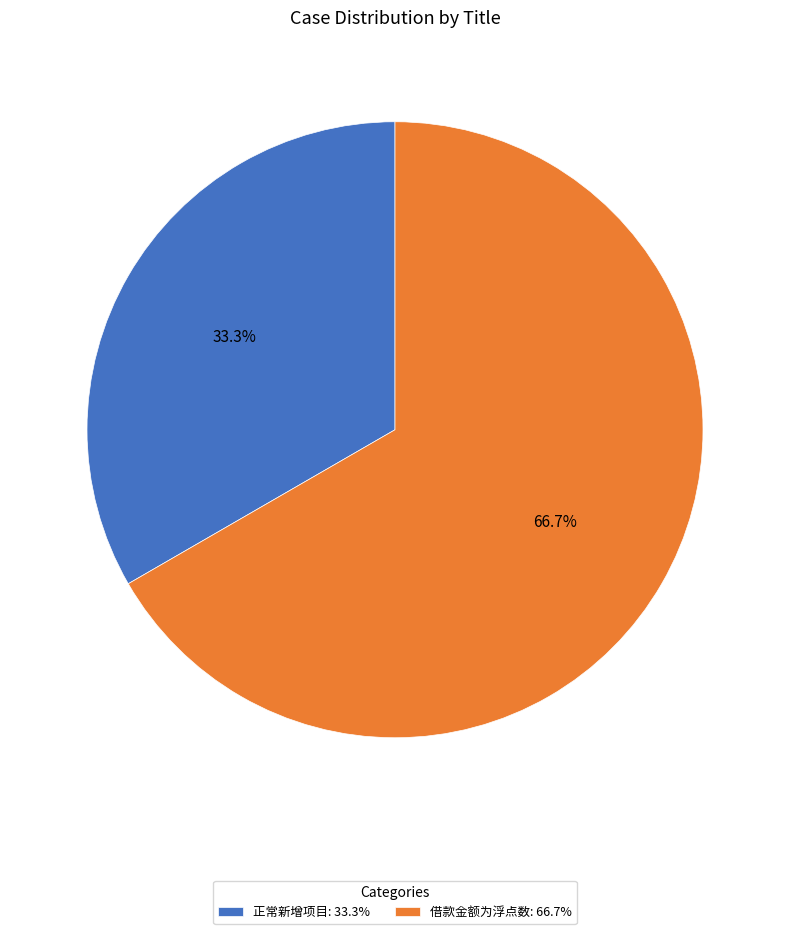

Which category has the smallest portion of the pie?

正常新增项目